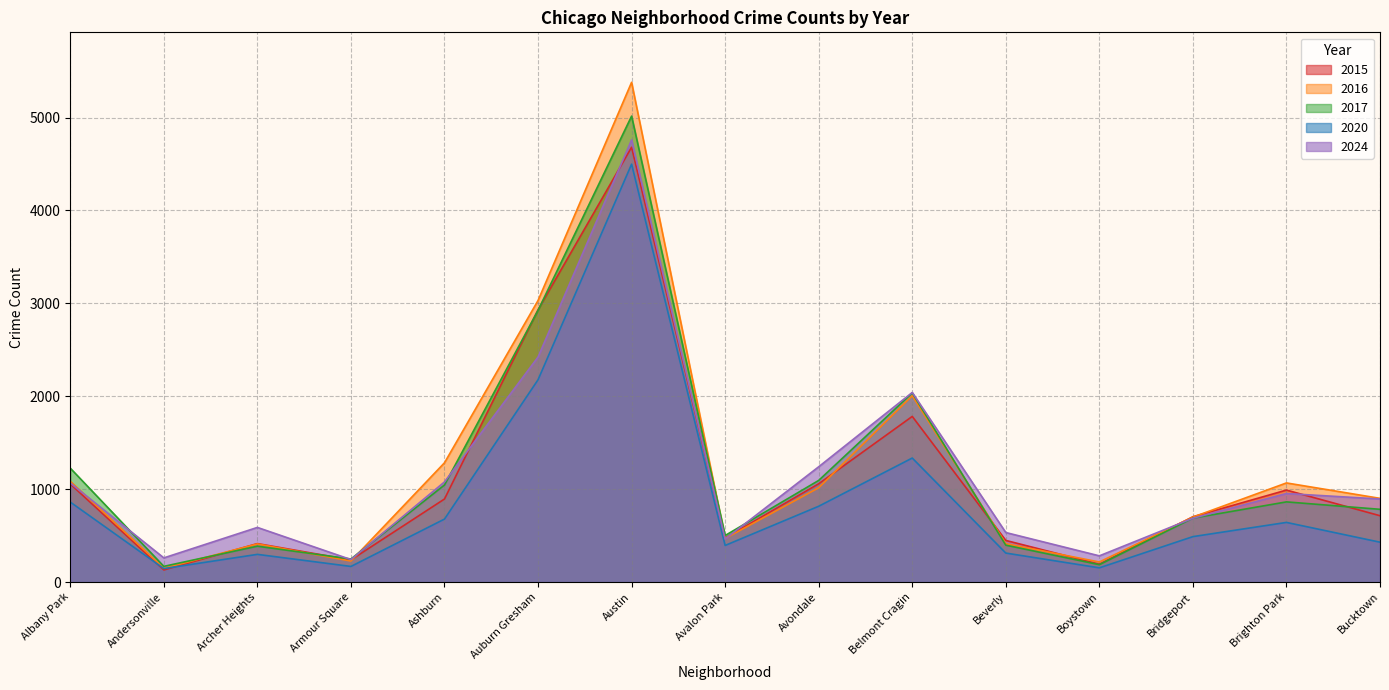

How many values in the 2024 series exceed 894?

7